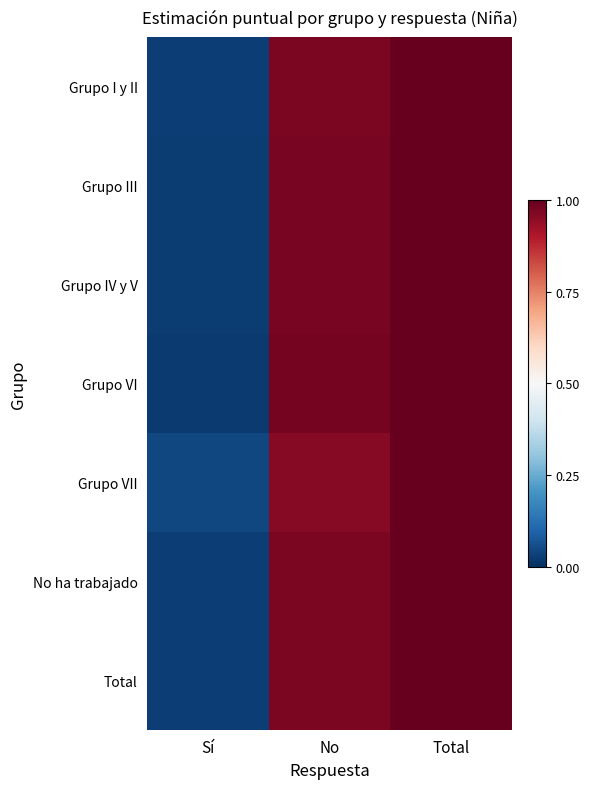

Reading right to left, what are all the values shown in this chart?

Grupo I y II: Total=1.0	No=1.0	Sí=0.0
Grupo III: Total=1.0	No=1.0	Sí=0.0
Grupo IV y V: Total=1.0	No=1.0	Sí=0.0
Grupo VI: Total=1.0	No=1.0	Sí=0.0
Grupo VII: Total=1.0	No=1.0	Sí=0.0
No ha trabajado: Total=1.0	No=1.0	Sí=0.0
Total: Total=1.0	No=1.0	Sí=0.0